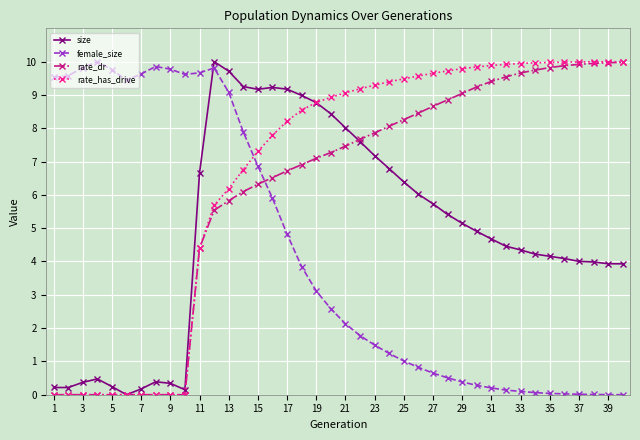

Does the chart have visible grid lines?

Yes